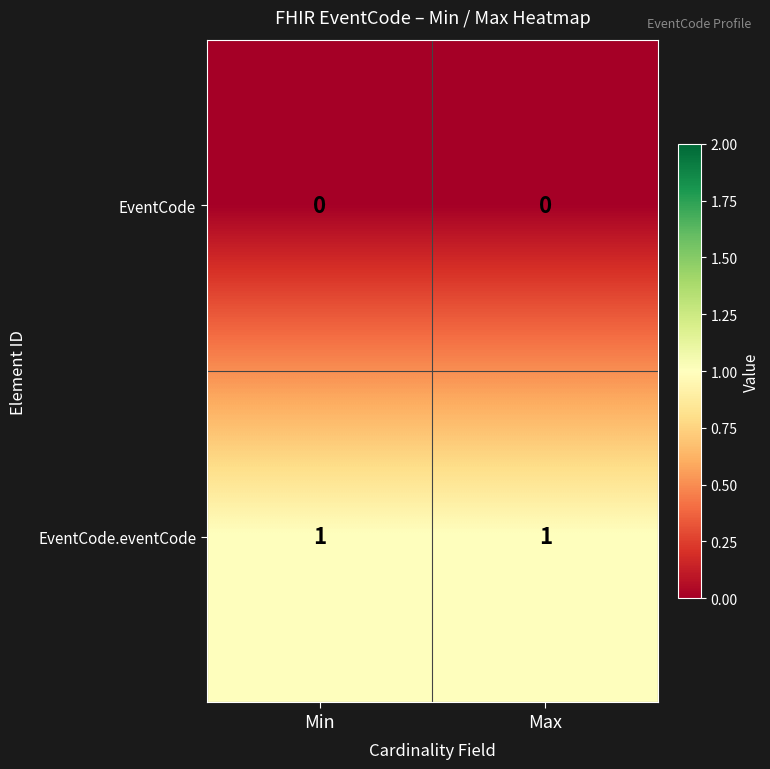

Which series has the largest total across all categories?

EventCode.eventCode